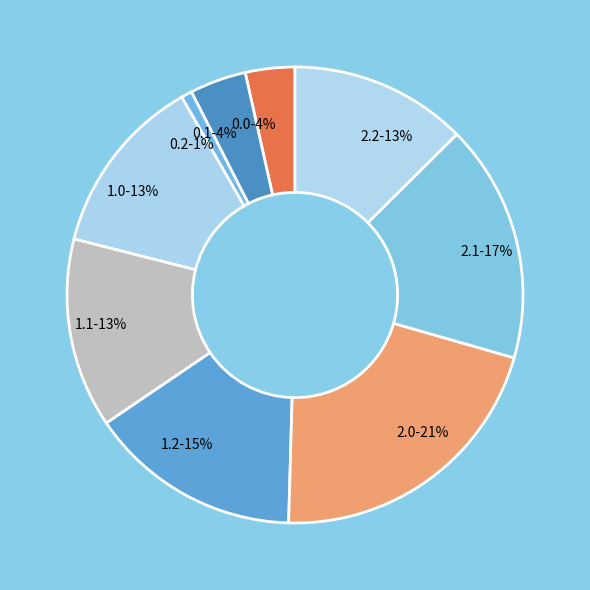

How many segments does this pie chart have?

9